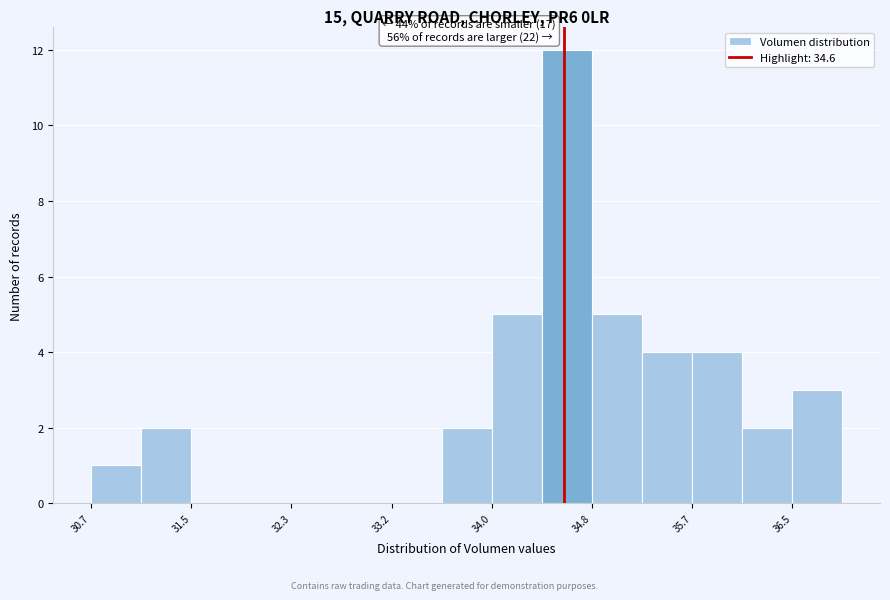

Which range on the x-axis has the tallest bar?

34.4 to 34.8